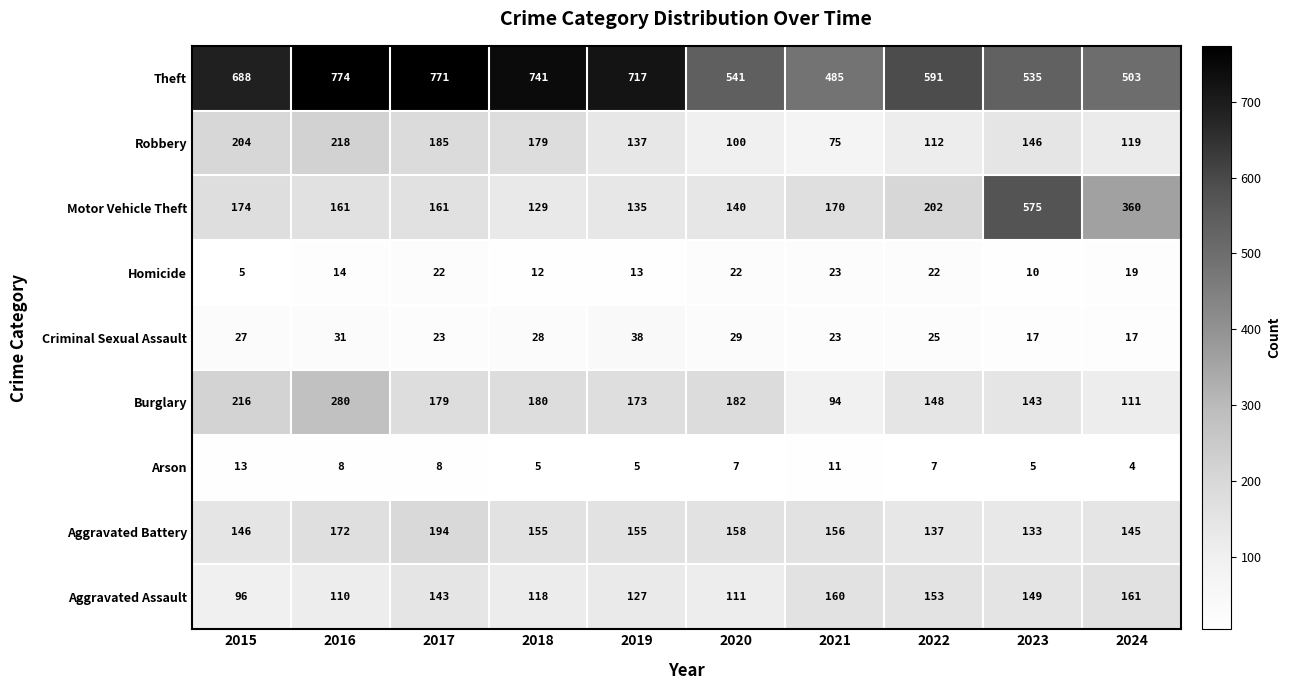

List the series in order of their peak value, lowest first.

Arson, Homicide, Criminal Sexual Assault, Aggravated Assault, Aggravated Battery, Robbery, Burglary, Motor Vehicle Theft, Theft